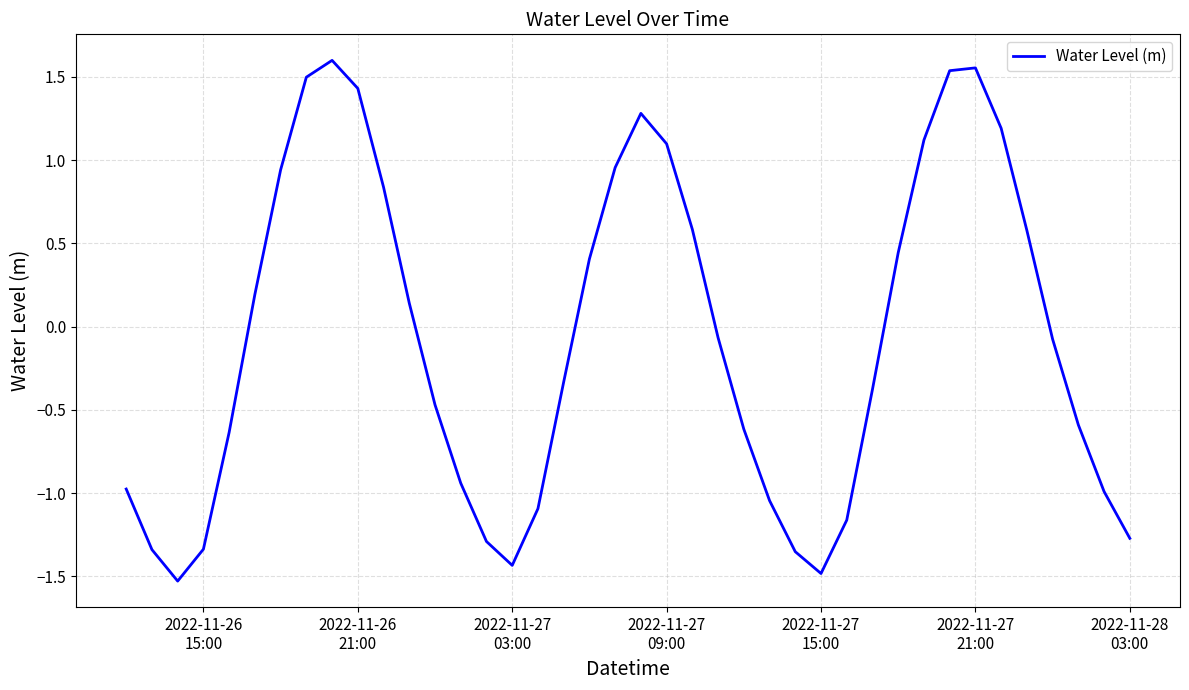

What is the sum of all values?

-3.0